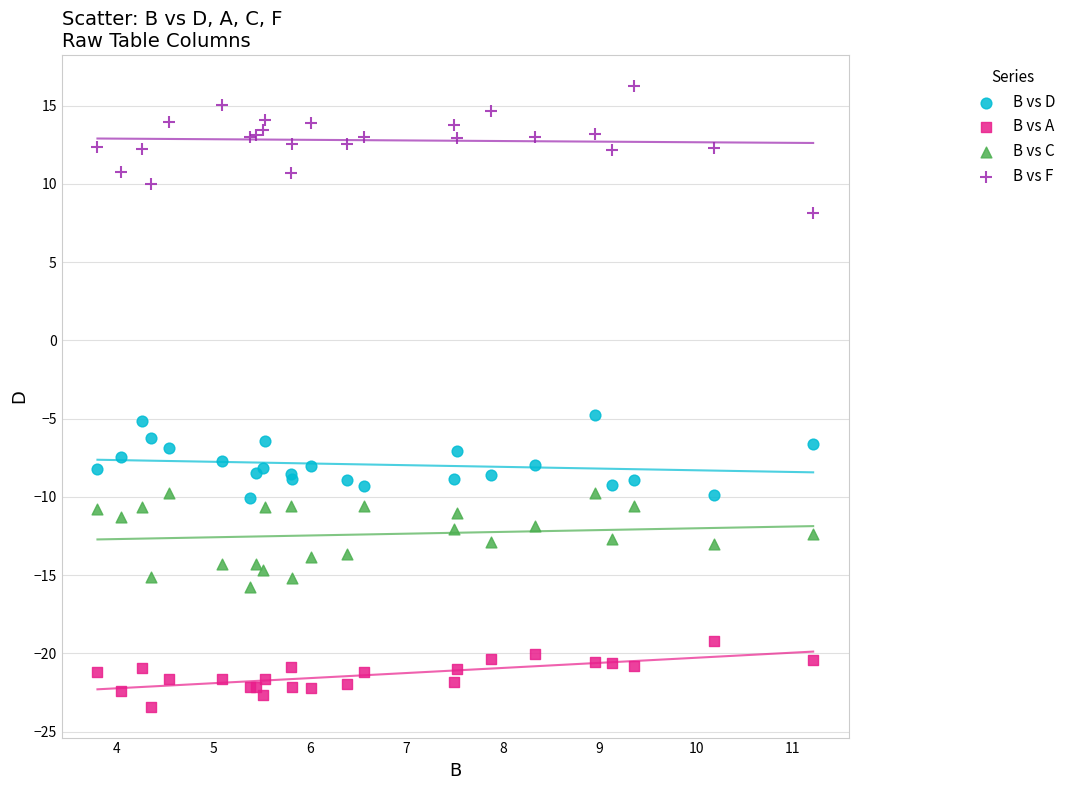

Which series has the widest spread of Y values?

B vs F